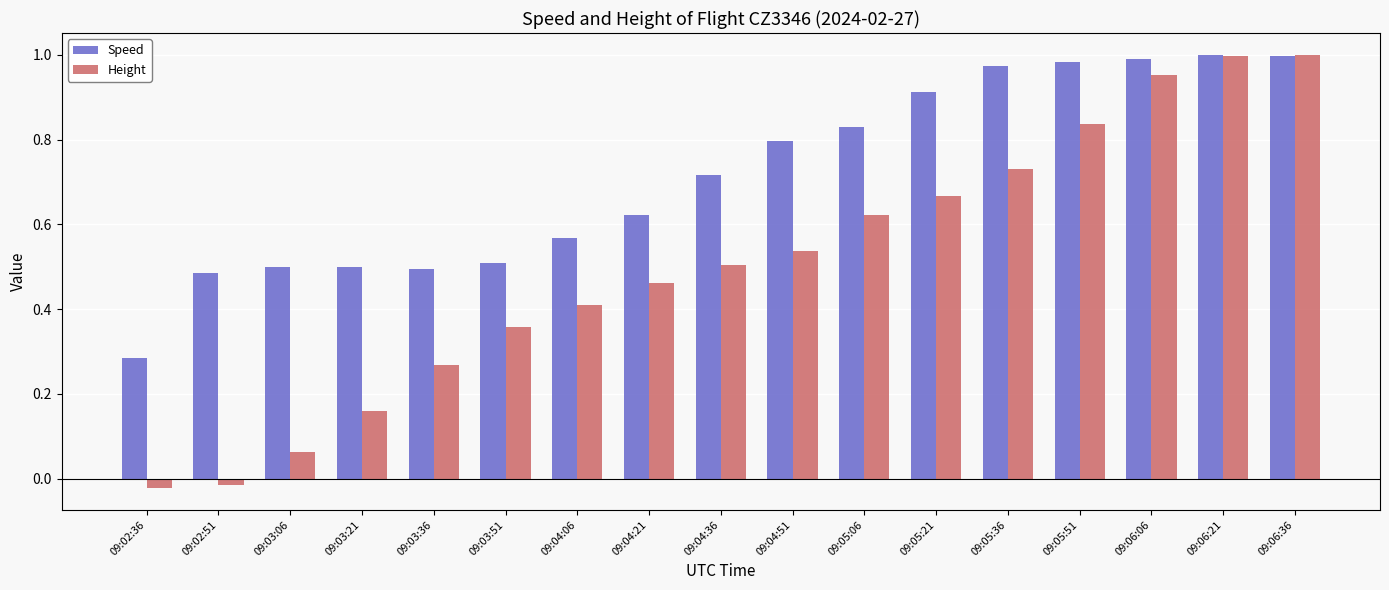

Which series changed the most between 09:04:36 and 09:06:36?

Height